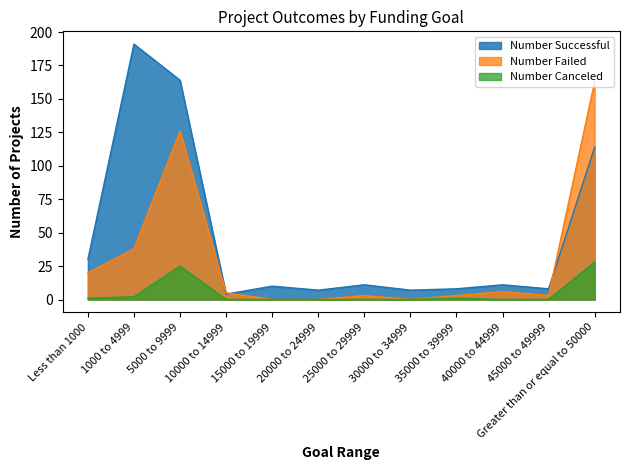

Which series has the largest total across all categories?

Number Successful